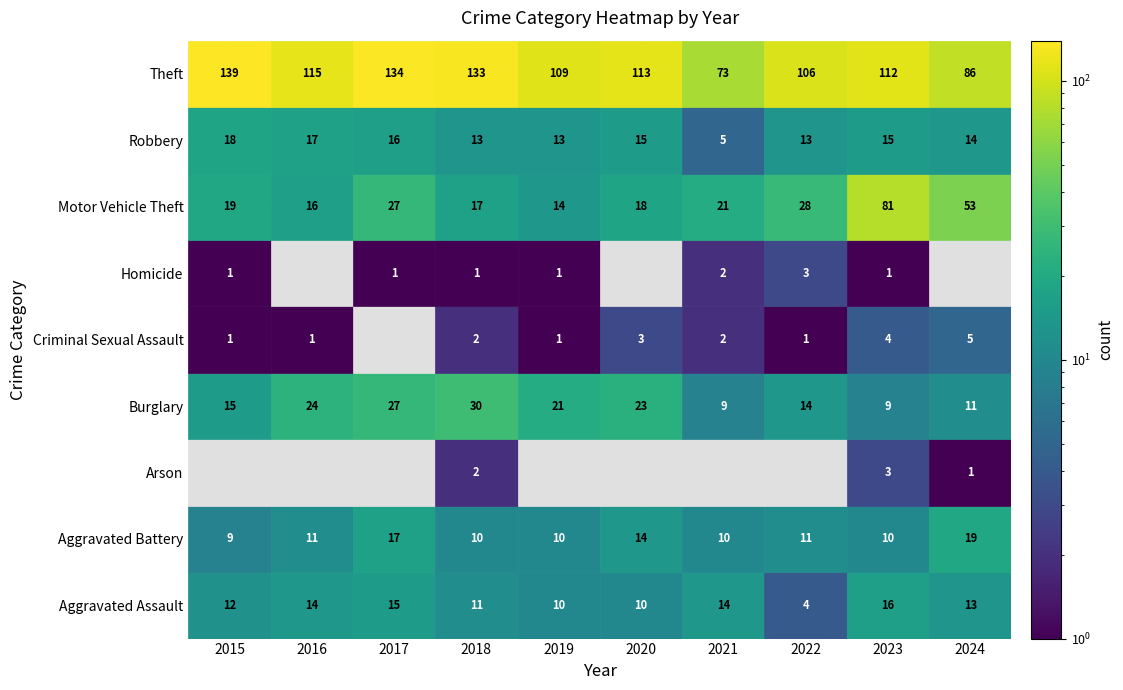

Reading left to right, transcribe all the data shown in this chart.

Aggravated Assault: 2015=12	2016=14	2017=15	2018=11	2019=10	2020=10	2021=14	2022=4	2023=16	2024=13
Aggravated Battery: 2015=9	2016=11	2017=17	2018=10	2019=10	2020=14	2021=10	2022=11	2023=10	2024=19
Arson: 2015=0	2016=0	2017=0	2018=2	2019=0	2020=0	2021=0	2022=0	2023=3	2024=1
Burglary: 2015=15	2016=24	2017=27	2018=30	2019=21	2020=23	2021=9	2022=14	2023=9	2024=11
Criminal Sexual Assault: 2015=1	2016=1	2017=0	2018=2	2019=1	2020=3	2021=2	2022=1	2023=4	2024=5
Homicide: 2015=1	2016=0	2017=1	2018=1	2019=1	2020=0	2021=2	2022=3	2023=1	2024=0
Motor Vehicle Theft: 2015=19	2016=16	2017=27	2018=17	2019=14	2020=18	2021=21	2022=28	2023=81	2024=53
Robbery: 2015=18	2016=17	2017=16	2018=13	2019=13	2020=15	2021=5	2022=13	2023=15	2024=14
Theft: 2015=139	2016=115	2017=134	2018=133	2019=109	2020=113	2021=73	2022=106	2023=112	2024=86